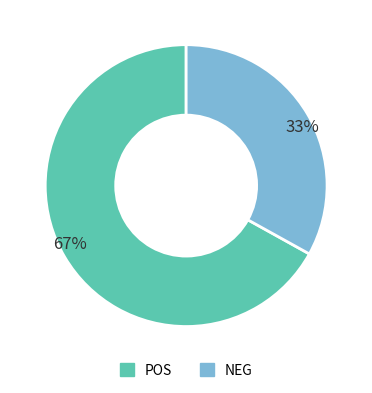

To the nearest percent, what percentage of the pie is 33%?

33%